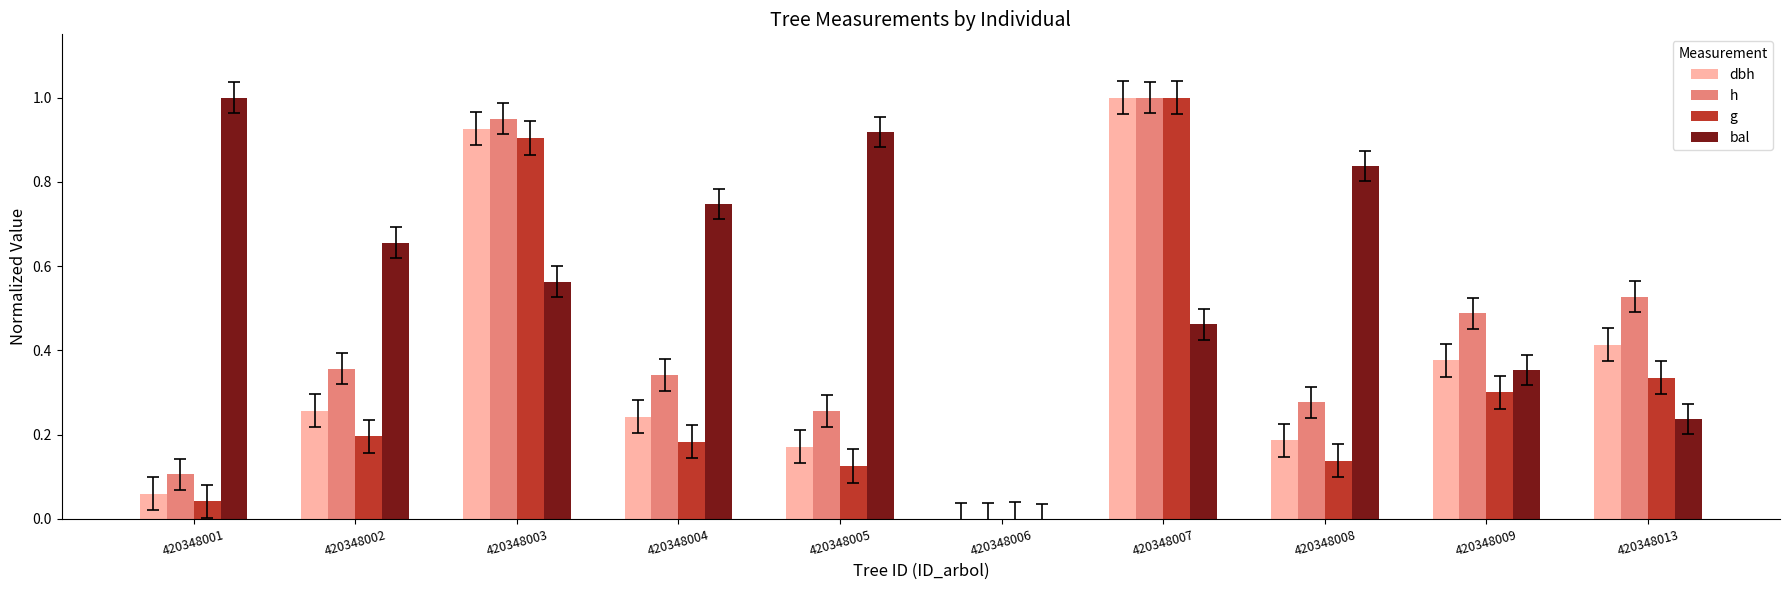

True or false: dbh has a value of 1.7 at 420348007.

False